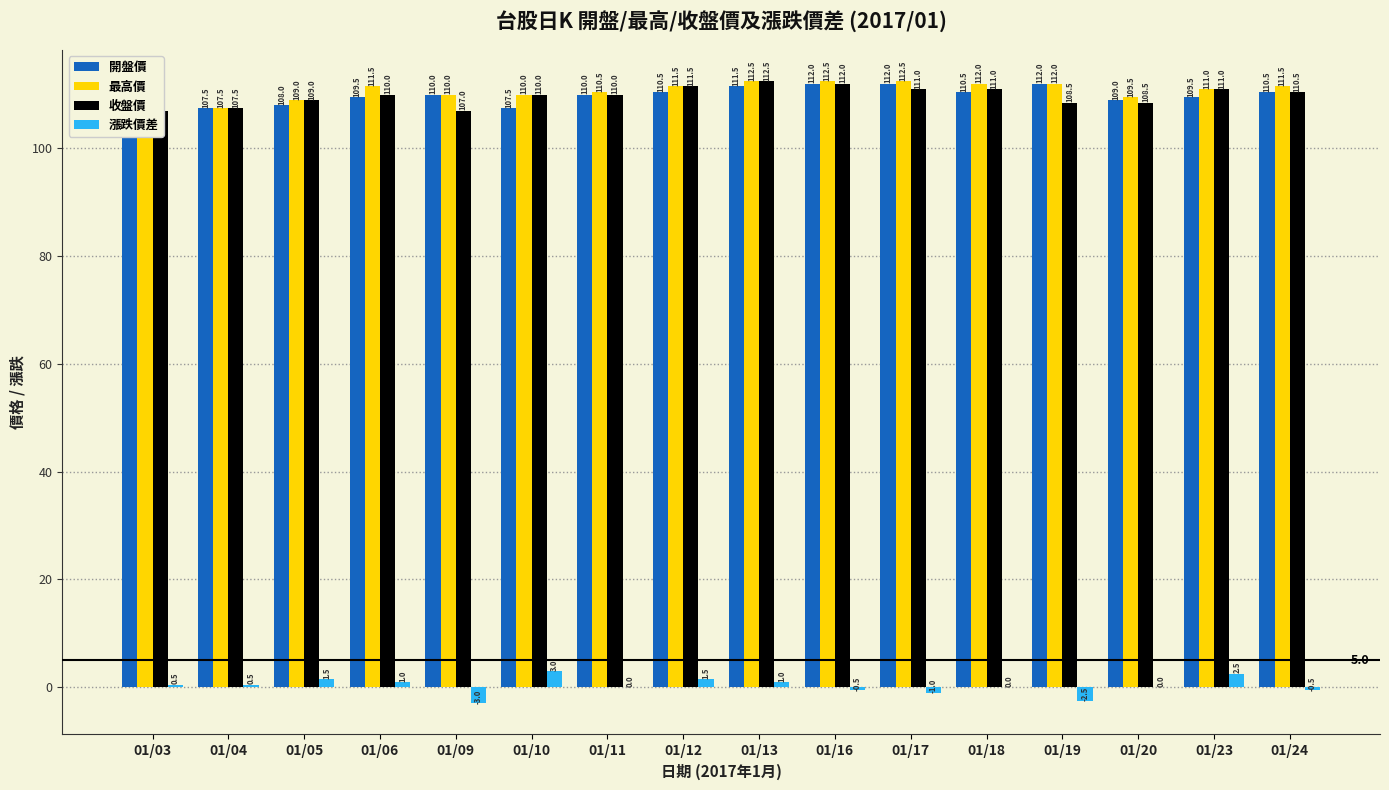

What is the average value of the 漲跌價差 series?

0.2